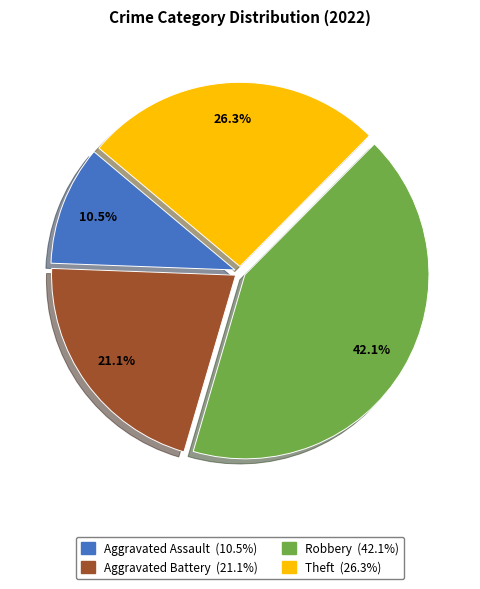

Is it true that Aggravated Battery is 21% of the pie?

True